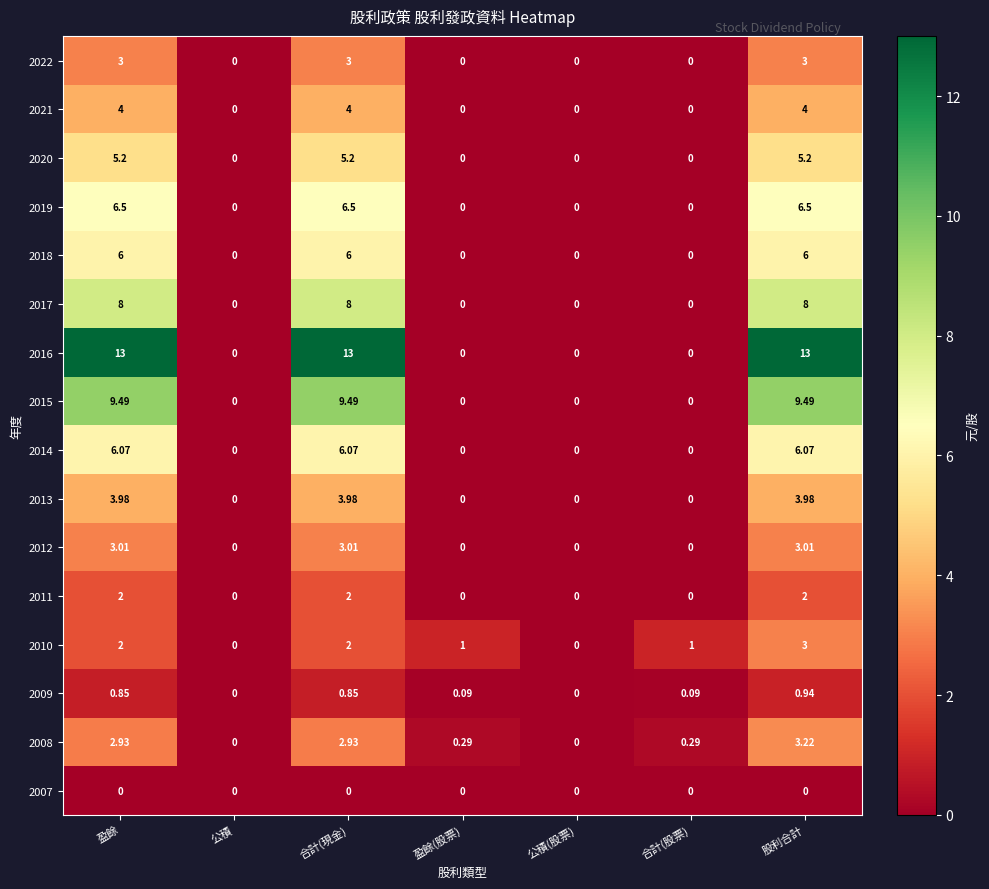

Is the value of 2022 at 公積(股票) greater than the value of 2017 at 盈餘?

No